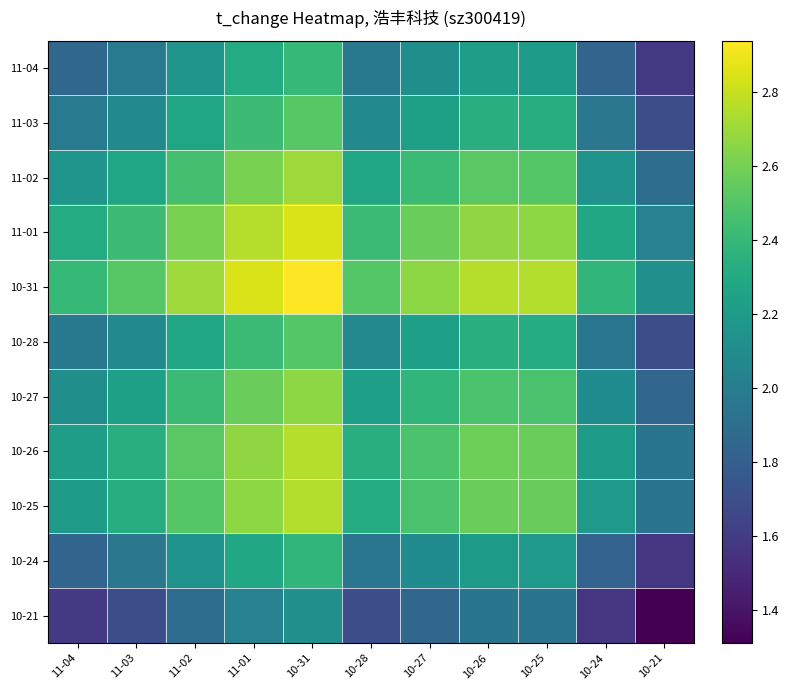

What is the total value across all series at 10-24?

22.4